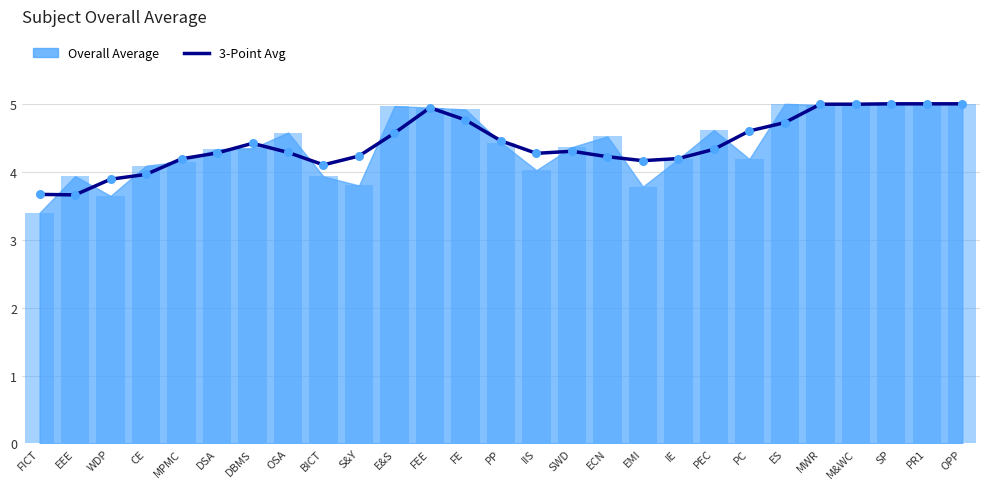

What is the ratio of the value at MWR to the value at PP?

1.1